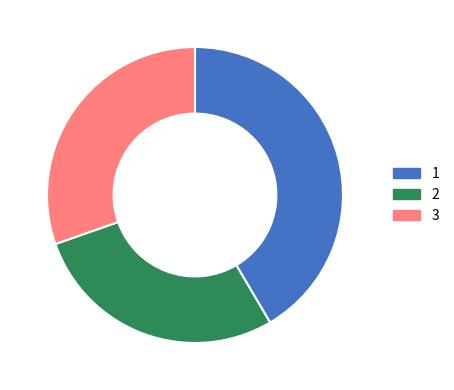

True or false: 2 accounts for 28% of the total.

True